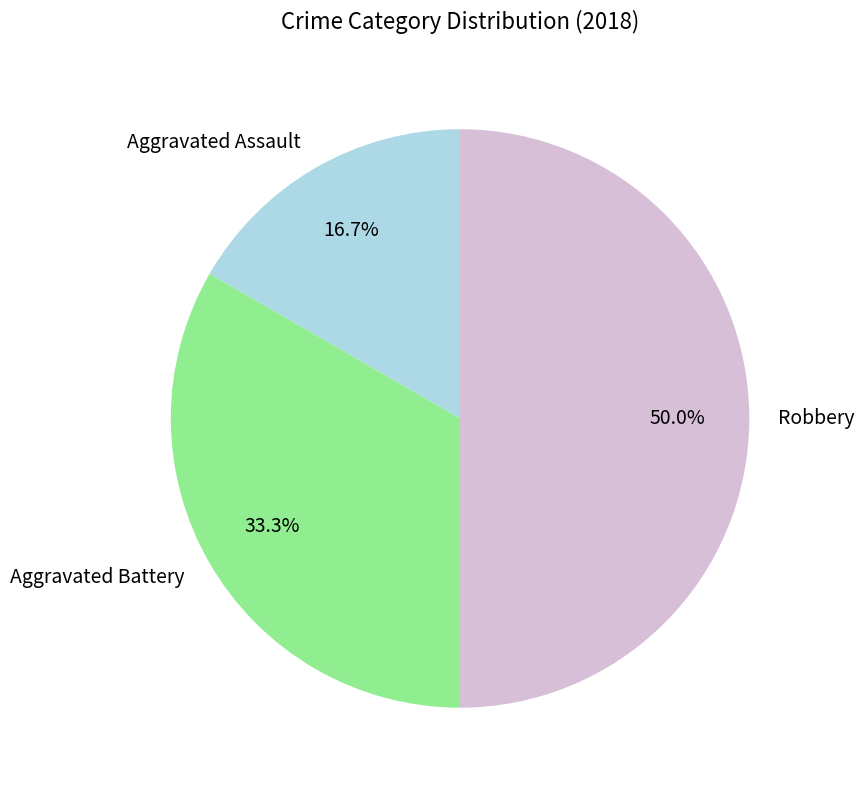

Does Aggravated Battery account for over 50% of the chart?

No